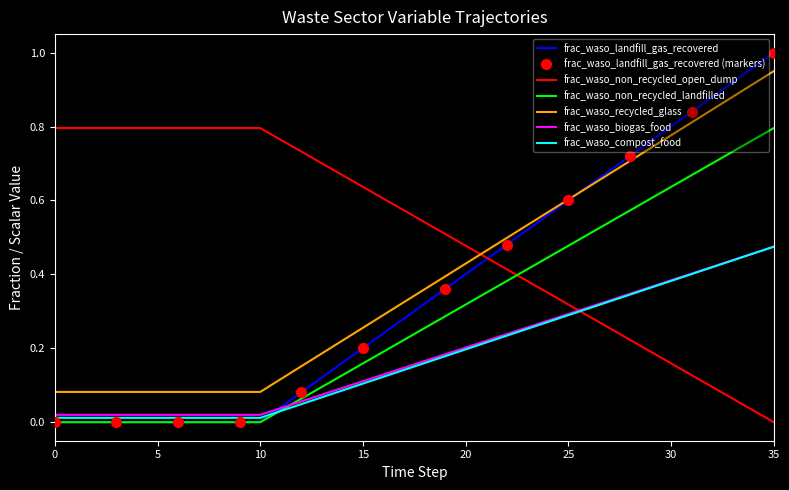

How many data points in frac_waso_landfill_gas_recovered are above 0?

25